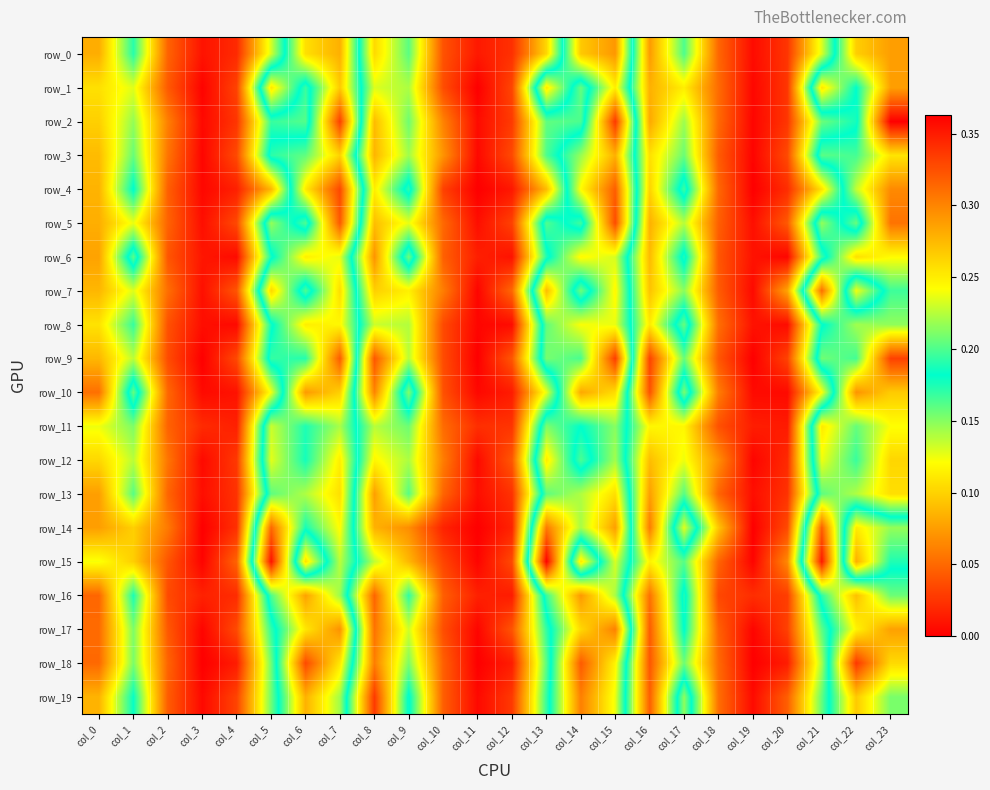

Reading left to right, extract all data points from this chart.

row_0: col_0=0.1	col_1=0.2	col_2=0.0	col_3=0.0	col_4=0.0	col_5=0.1	col_6=0.3	col_7=0.3	col_8=0.1	col_9=0.2	col_10=0.0	col_11=0.0	col_12=0.0	col_13=0.1	col_14=0.3	col_15=0.3	col_16=0.1	col_17=0.2	col_18=0.0	col_19=0.0	col_20=0.0	col_21=0.1	col_22=0.3	col_23=0.3
row_1: col_0=0.1	col_1=0.1	col_2=0.0	col_3=0.0	col_4=0.0	col_5=0.3	col_6=0.2	col_7=0.3	col_8=0.1	col_9=0.1	col_10=0.0	col_11=0.0	col_12=0.0	col_13=0.3	col_14=0.2	col_15=0.2	col_16=0.1	col_17=0.1	col_18=0.1	col_19=0.0	col_20=0.0	col_21=0.3	col_22=0.2	col_23=0.3
row_2: col_0=0.1	col_1=0.1	col_2=0.1	col_3=0.0	col_4=0.0	col_5=0.2	col_6=0.2	col_7=0.3	col_8=0.1	col_9=0.2	col_10=0.1	col_11=0.0	col_12=0.0	col_13=0.2	col_14=0.2	col_15=0.3	col_16=0.1	col_17=0.1	col_18=0.1	col_19=0.0	col_20=0.0	col_21=0.2	col_22=0.2	col_23=0.4
row_3: col_0=0.1	col_1=0.2	col_2=0.1	col_3=0.0	col_4=0.0	col_5=0.2	col_6=0.2	col_7=0.3	col_8=0.1	col_9=0.1	col_10=0.1	col_11=0.0	col_12=0.0	col_13=0.2	col_14=0.2	col_15=0.3	col_16=0.1	col_17=0.2	col_18=0.0	col_19=0.0	col_20=0.0	col_21=0.2	col_22=0.2	col_23=0.3
row_4: col_0=0.1	col_1=0.2	col_2=0.0	col_3=0.0	col_4=0.0	col_5=0.1	col_6=0.3	col_7=0.3	col_8=0.1	col_9=0.2	col_10=0.0	col_11=0.0	col_12=0.0	col_13=0.1	col_14=0.2	col_15=0.3	col_16=0.1	col_17=0.2	col_18=0.0	col_19=0.0	col_20=0.0	col_21=0.1	col_22=0.2	col_23=0.3
row_5: col_0=0.1	col_1=0.1	col_2=0.0	col_3=0.0	col_4=0.0	col_5=0.2	col_6=0.2	col_7=0.3	col_8=0.1	col_9=0.1	col_10=0.1	col_11=0.0	col_12=0.0	col_13=0.2	col_14=0.2	col_15=0.3	col_16=0.1	col_17=0.1	col_18=0.0	col_19=0.0	col_20=0.0	col_21=0.2	col_22=0.2	col_23=0.3
row_6: col_0=0.1	col_1=0.2	col_2=0.0	col_3=0.0	col_4=0.0	col_5=0.2	col_6=0.2	col_7=0.2	col_8=0.1	col_9=0.2	col_10=0.0	col_11=0.0	col_12=0.0	col_13=0.2	col_14=0.2	col_15=0.2	col_16=0.1	col_17=0.2	col_18=0.0	col_19=0.0	col_20=0.0	col_21=0.2	col_22=0.3	col_23=0.2
row_7: col_0=0.1	col_1=0.1	col_2=0.1	col_3=0.0	col_4=0.0	col_5=0.3	col_6=0.2	col_7=0.3	col_8=0.1	col_9=0.1	col_10=0.1	col_11=0.0	col_12=0.0	col_13=0.3	col_14=0.2	col_15=0.2	col_16=0.1	col_17=0.1	col_18=0.0	col_19=0.0	col_20=0.1	col_21=0.3	col_22=0.1	col_23=0.2
row_8: col_0=0.1	col_1=0.2	col_2=0.0	col_3=0.0	col_4=0.0	col_5=0.2	col_6=0.2	col_7=0.2	col_8=0.1	col_9=0.1	col_10=0.0	col_11=0.0	col_12=0.0	col_13=0.2	col_14=0.2	col_15=0.2	col_16=0.1	col_17=0.2	col_18=0.1	col_19=0.0	col_20=0.0	col_21=0.2	col_22=0.2	col_23=0.2
row_9: col_0=0.1	col_1=0.1	col_2=0.0	col_3=0.0	col_4=0.0	col_5=0.2	col_6=0.2	col_7=0.3	col_8=0.0	col_9=0.1	col_10=0.0	col_11=0.0	col_12=0.0	col_13=0.2	col_14=0.2	col_15=0.3	col_16=0.0	col_17=0.2	col_18=0.0	col_19=0.0	col_20=0.0	col_21=0.2	col_22=0.2	col_23=0.3
row_10: col_0=0.1	col_1=0.2	col_2=0.0	col_3=0.0	col_4=0.0	col_5=0.1	col_6=0.3	col_7=0.3	col_8=0.1	col_9=0.2	col_10=0.0	col_11=0.0	col_12=0.0	col_13=0.1	col_14=0.3	col_15=0.3	col_16=0.0	col_17=0.2	col_18=0.1	col_19=0.0	col_20=0.0	col_21=0.1	col_22=0.3	col_23=0.3
row_11: col_0=0.1	col_1=0.2	col_2=0.0	col_3=0.0	col_4=0.0	col_5=0.2	col_6=0.2	col_7=0.2	col_8=0.1	col_9=0.2	col_10=0.1	col_11=0.0	col_12=0.0	col_13=0.2	col_14=0.2	col_15=0.2	col_16=0.1	col_17=0.1	col_18=0.0	col_19=0.0	col_20=0.0	col_21=0.3	col_22=0.2	col_23=0.2
row_12: col_0=0.1	col_1=0.1	col_2=0.1	col_3=0.0	col_4=0.0	col_5=0.2	col_6=0.2	col_7=0.2	col_8=0.1	col_9=0.1	col_10=0.1	col_11=0.0	col_12=0.0	col_13=0.3	col_14=0.2	col_15=0.2	col_16=0.1	col_17=0.1	col_18=0.1	col_19=0.0	col_20=0.0	col_21=0.2	col_22=0.2	col_23=0.3
row_13: col_0=0.1	col_1=0.2	col_2=0.0	col_3=0.0	col_4=0.0	col_5=0.2	col_6=0.2	col_7=0.3	col_8=0.1	col_9=0.2	col_10=0.0	col_11=0.0	col_12=0.0	col_13=0.2	col_14=0.2	col_15=0.3	col_16=0.1	col_17=0.2	col_18=0.0	col_19=0.0	col_20=0.0	col_21=0.2	col_22=0.2	col_23=0.3
row_14: col_0=0.1	col_1=0.1	col_2=0.1	col_3=0.0	col_4=0.0	col_5=0.3	col_6=0.2	col_7=0.2	col_8=0.1	col_9=0.1	col_10=0.0	col_11=0.0	col_12=0.0	col_13=0.3	col_14=0.2	col_15=0.3	col_16=0.1	col_17=0.2	col_18=0.1	col_19=0.0	col_20=0.0	col_21=0.3	col_22=0.1	col_23=0.1
row_15: col_0=0.1	col_1=0.1	col_2=0.0	col_3=0.0	col_4=0.0	col_5=0.4	col_6=0.1	col_7=0.2	col_8=0.1	col_9=0.1	col_10=0.0	col_11=0.0	col_12=0.0	col_13=0.4	col_14=0.1	col_15=0.2	col_16=0.1	col_17=0.2	col_18=0.0	col_19=0.0	col_20=0.1	col_21=0.4	col_22=0.1	col_23=0.2
row_16: col_0=0.0	col_1=0.2	col_2=0.0	col_3=0.0	col_4=0.0	col_5=0.2	col_6=0.3	col_7=0.2	col_8=0.0	col_9=0.2	col_10=0.0	col_11=0.0	col_12=0.0	col_13=0.2	col_14=0.3	col_15=0.2	col_16=0.1	col_17=0.2	col_18=0.0	col_19=0.0	col_20=0.0	col_21=0.2	col_22=0.3	col_23=0.2
row_17: col_0=0.1	col_1=0.2	col_2=0.0	col_3=0.0	col_4=0.0	col_5=0.2	col_6=0.3	col_7=0.3	col_8=0.1	col_9=0.1	col_10=0.0	col_11=0.0	col_12=0.0	col_13=0.2	col_14=0.3	col_15=0.3	col_16=0.0	col_17=0.2	col_18=0.0	col_19=0.0	col_20=0.0	col_21=0.2	col_22=0.2	col_23=0.3
row_18: col_0=0.1	col_1=0.2	col_2=0.0	col_3=0.0	col_4=0.0	col_5=0.2	col_6=0.3	col_7=0.3	col_8=0.1	col_9=0.2	col_10=0.0	col_11=0.0	col_12=0.0	col_13=0.2	col_14=0.3	col_15=0.2	col_16=0.0	col_17=0.2	col_18=0.1	col_19=0.0	col_20=0.0	col_21=0.1	col_22=0.3	col_23=0.3
row_19: col_0=0.1	col_1=0.2	col_2=0.0	col_3=0.0	col_4=0.0	col_5=0.2	col_6=0.3	col_7=0.2	col_8=0.0	col_9=0.2	col_10=0.0	col_11=0.0	col_12=0.0	col_13=0.2	col_14=0.3	col_15=0.2	col_16=0.0	col_17=0.2	col_18=0.1	col_19=0.0	col_20=0.0	col_21=0.2	col_22=0.3	col_23=0.2